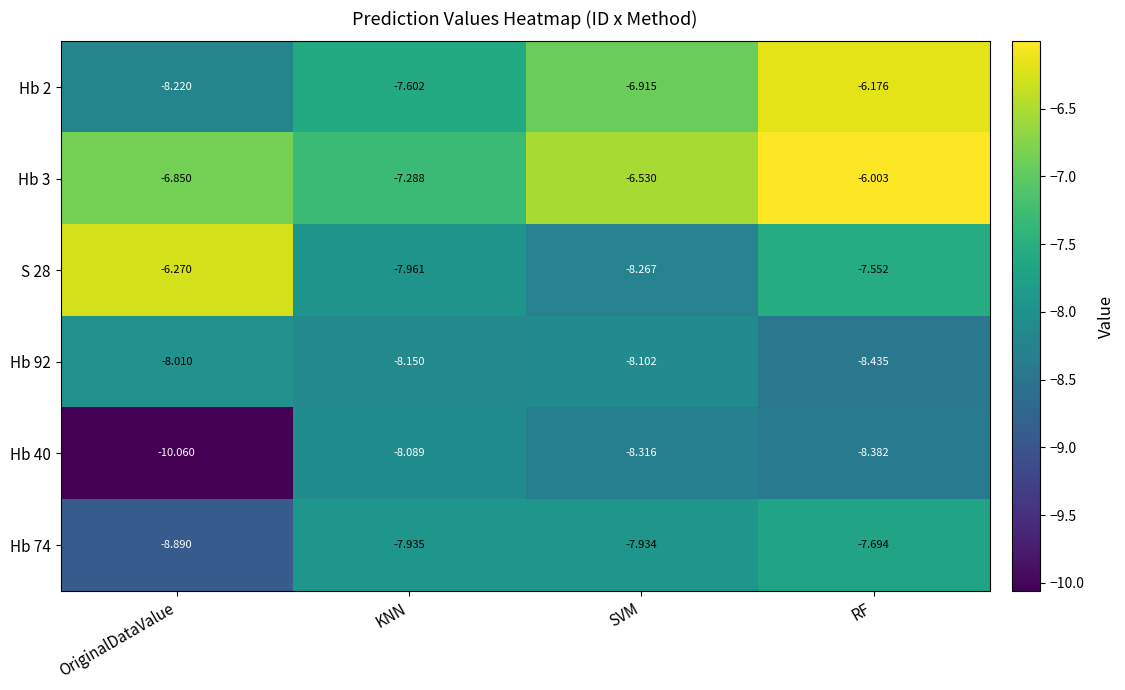

Which series changed the most between OriginalDataValue and SVM?

S 28